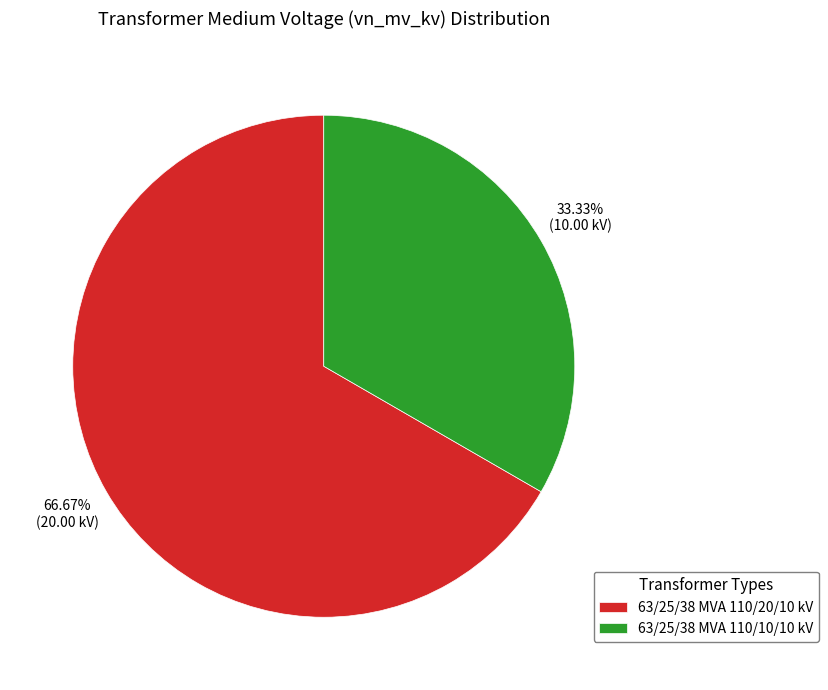

What is the largest slice in the pie chart?

63/25/38 MVA 110/20/10 kV